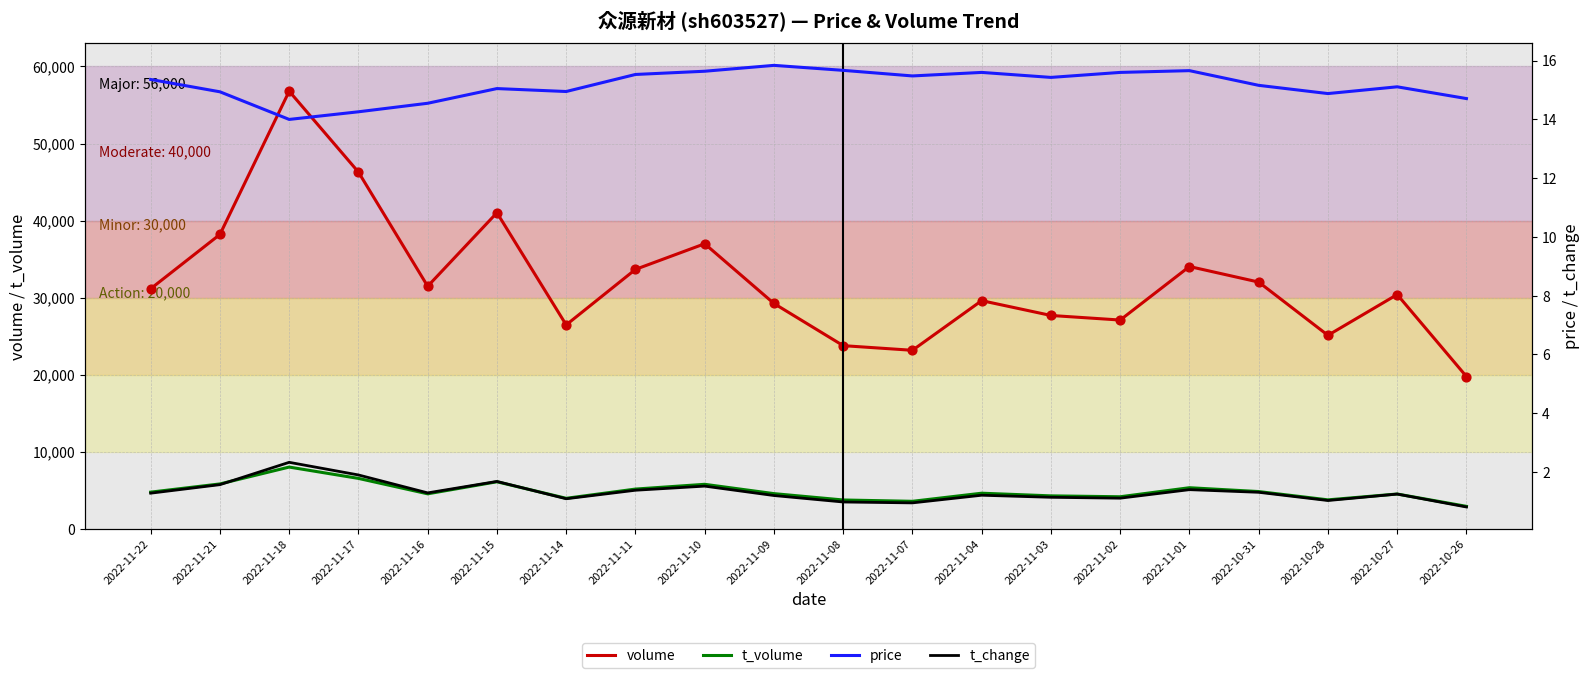

Which series reaches the minimum Y coordinate?

t_change